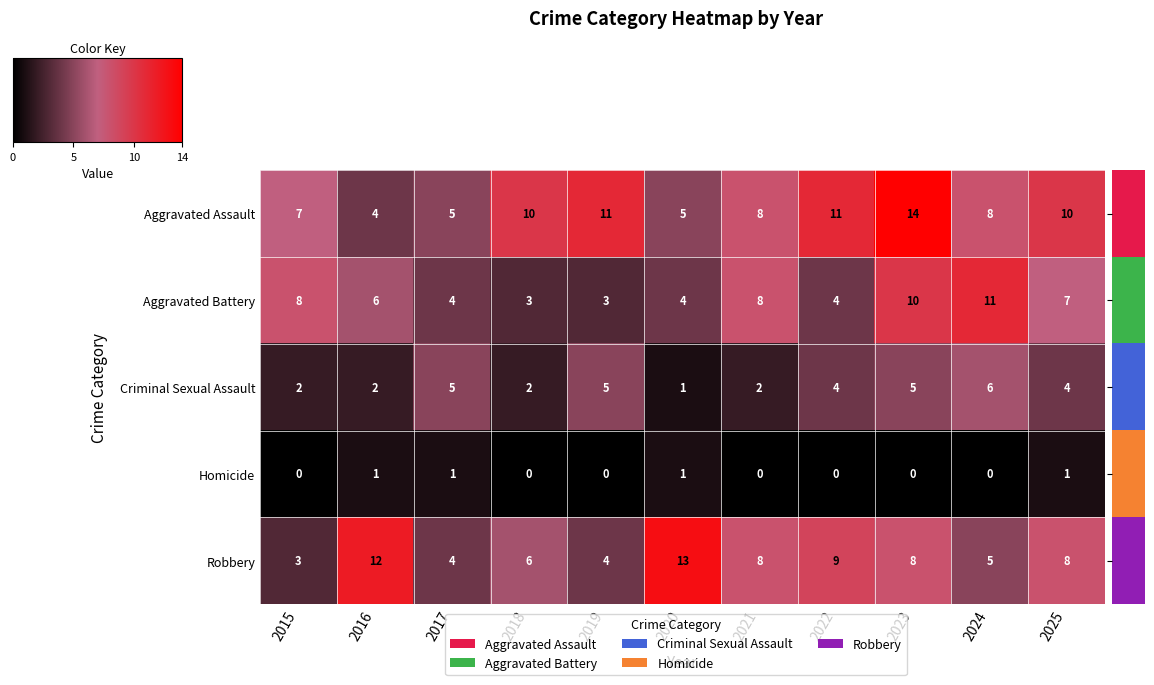

What is the spread (max minus min) of values at 2019?

11